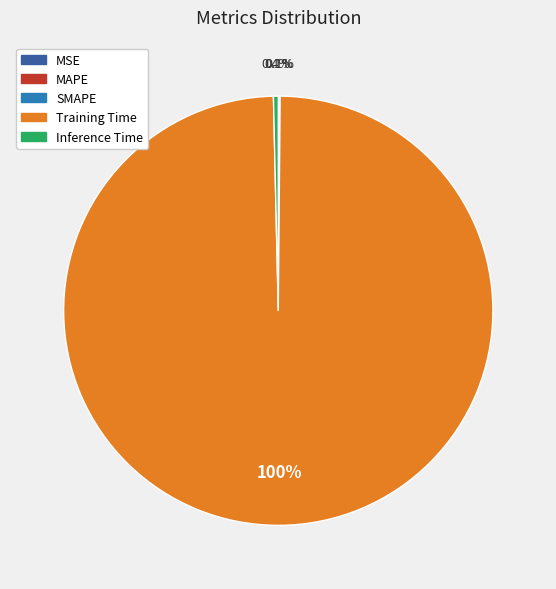

Which category has the biggest portion of the pie?

Training Time